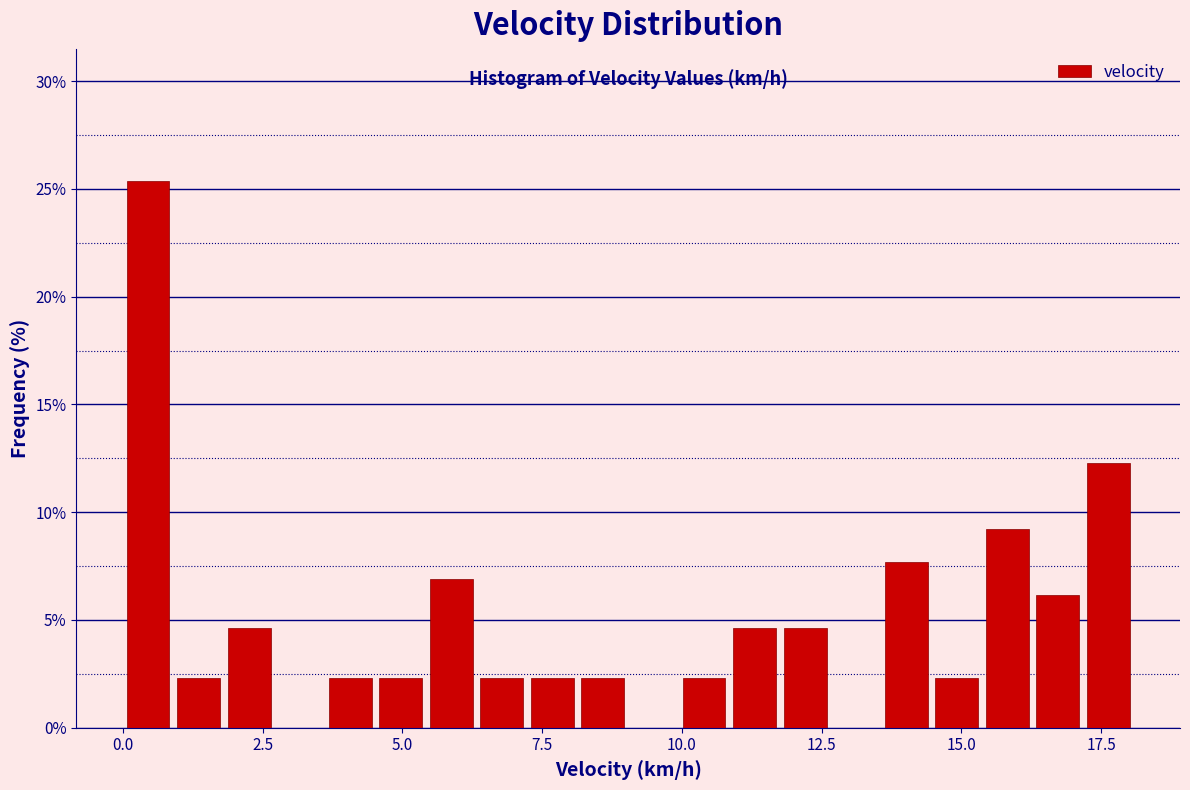

Around what value on the x-axis is the tallest bar? Give the approximate position of its centre, as read against the axis.

0.5